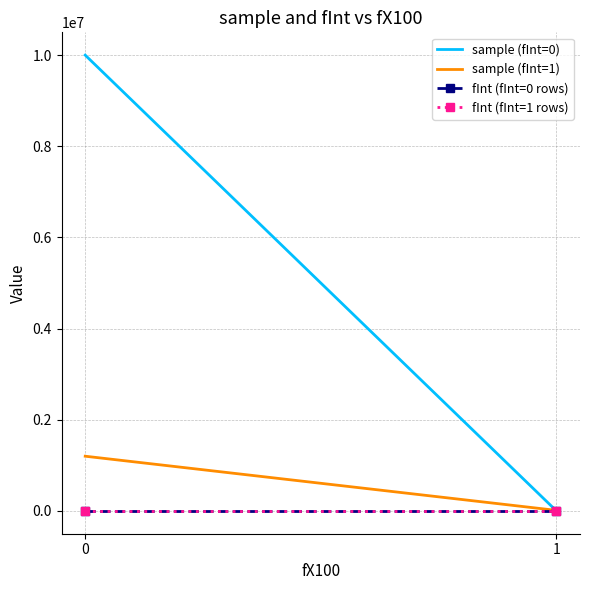

Is the value of fInt (fInt=0 rows) at 0 greater than the value of fInt (fInt=1 rows) at 0?

No